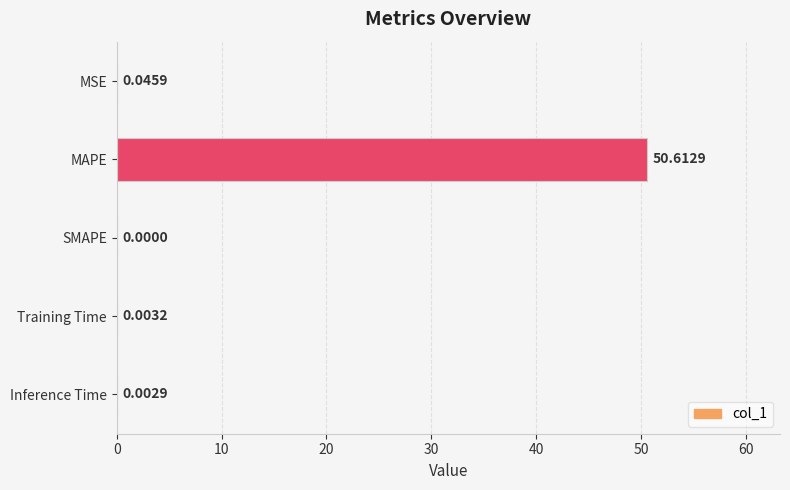

Which category has the highest value across all series?

MAPE